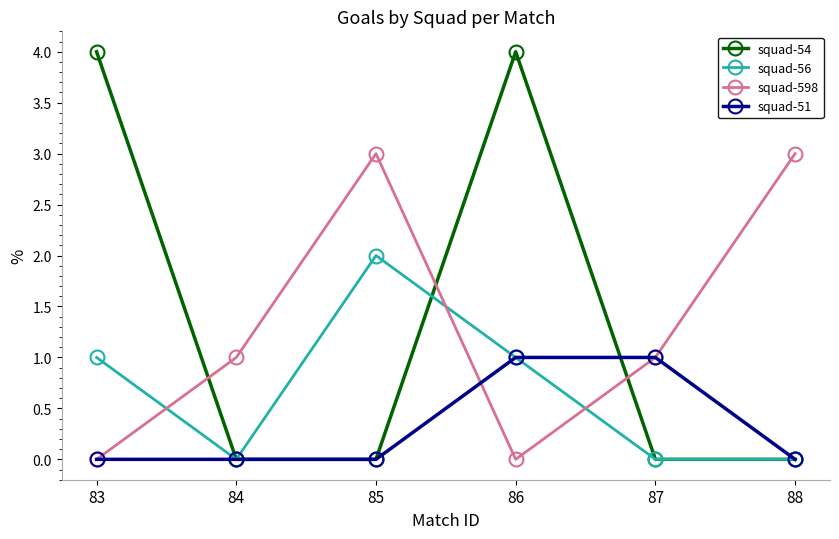

Count the squad-51 values in the range 0 to 1.

6